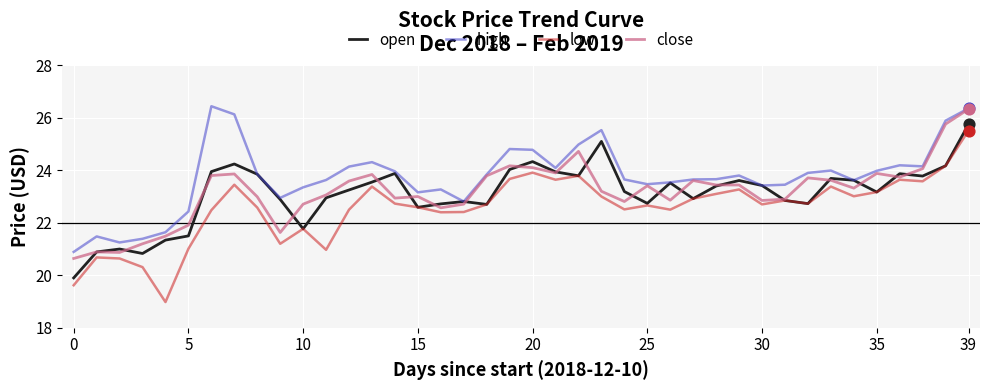

Which series has the largest total across all categories?

high